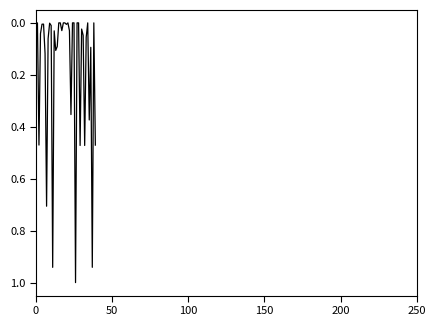

What is the maximum value shown in the chart?

1.0